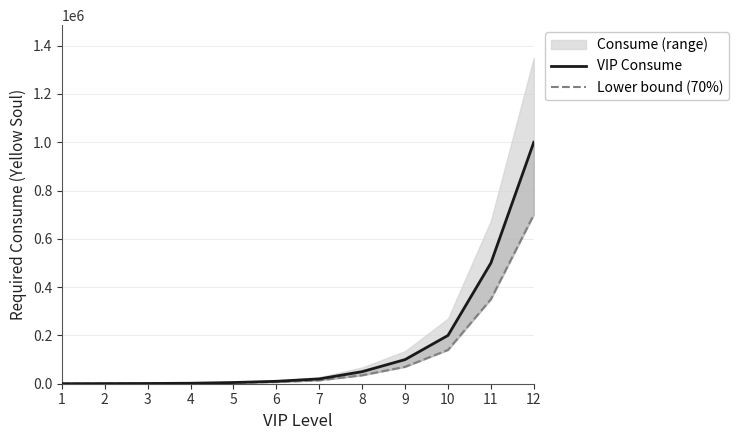

List the series in order of their overall mean, highest first.

VIP Consume, Lower bound (70%)